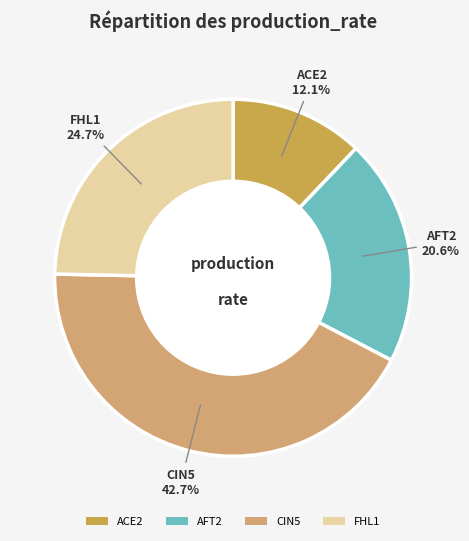

Which has a higher value, CIN5 or AFT2?

CIN5